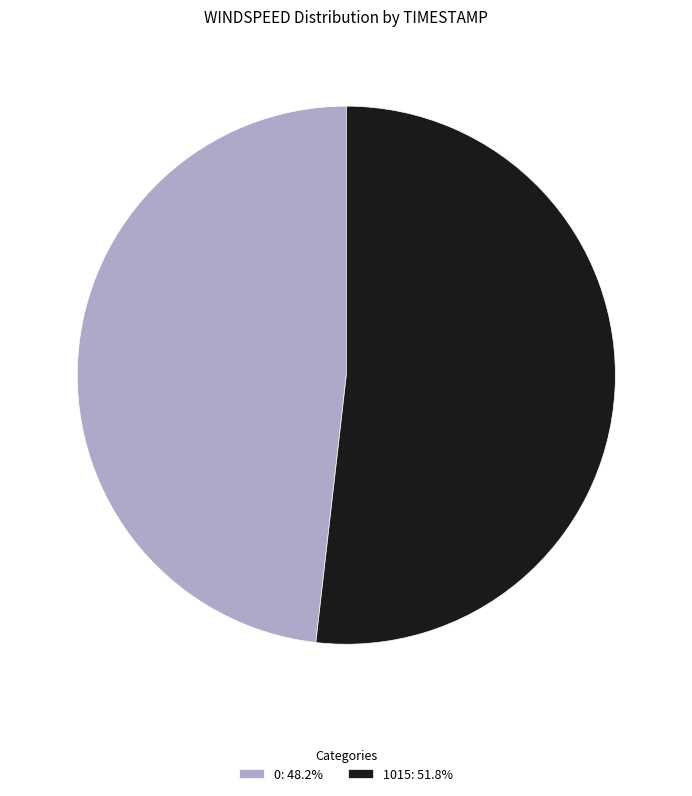

What is the majority slice?

1015